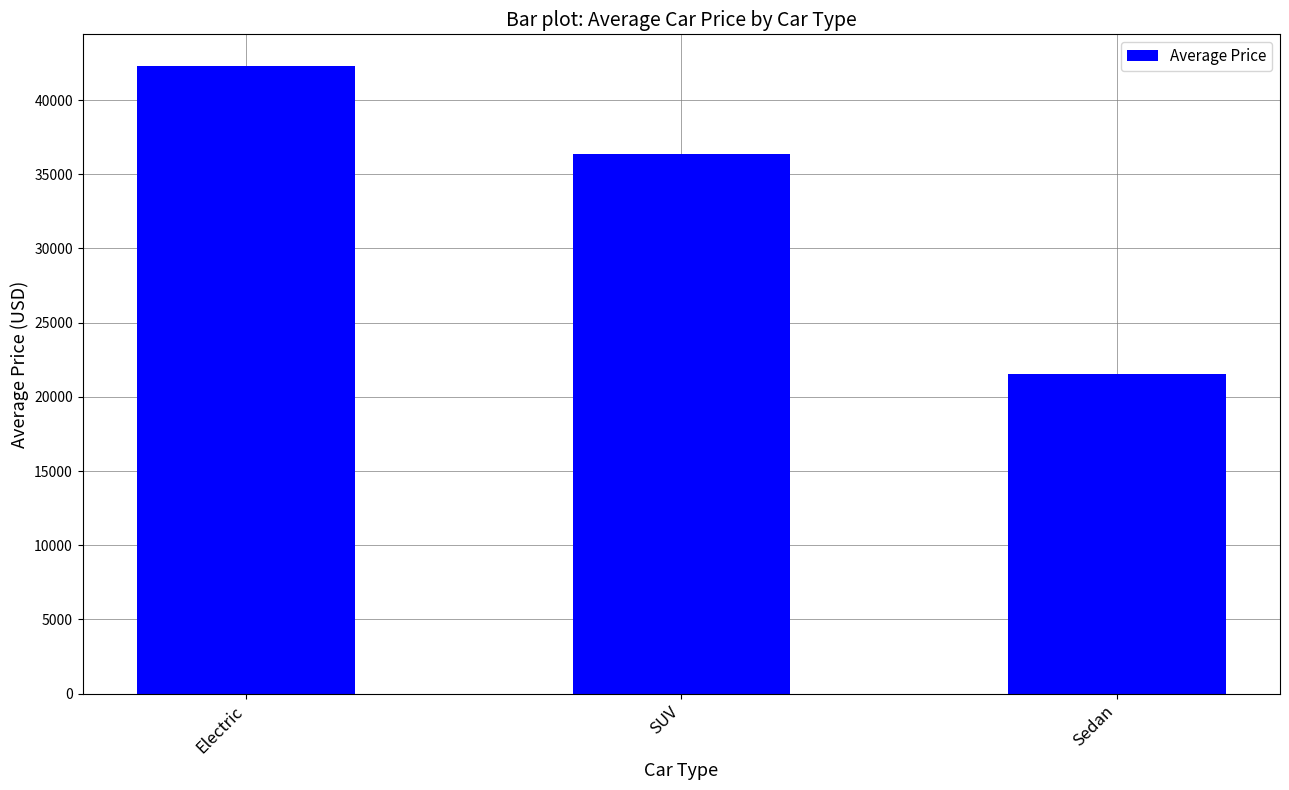

List the labels in order of value, largest first.

Electric, SUV, Sedan